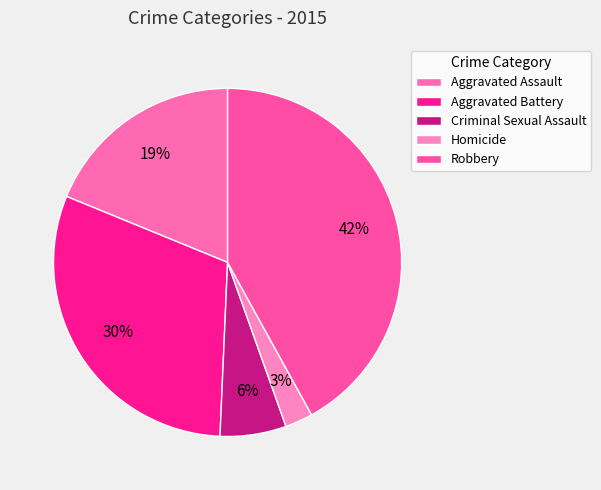

How many slices are in this pie chart?

5